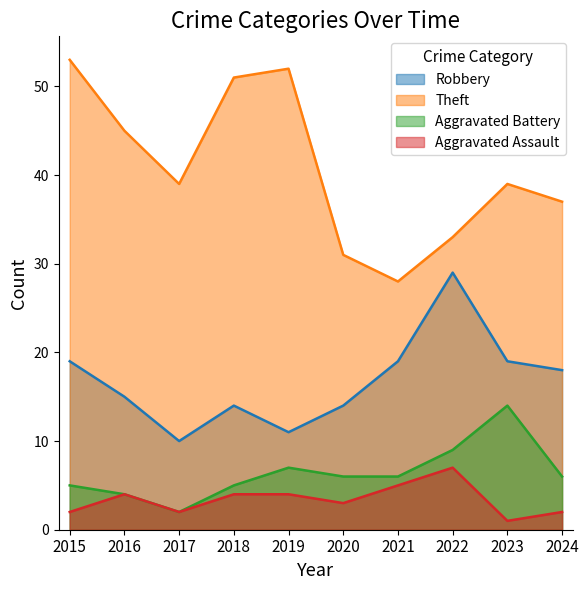

Which category has the lowest value in the Robbery series?

2017